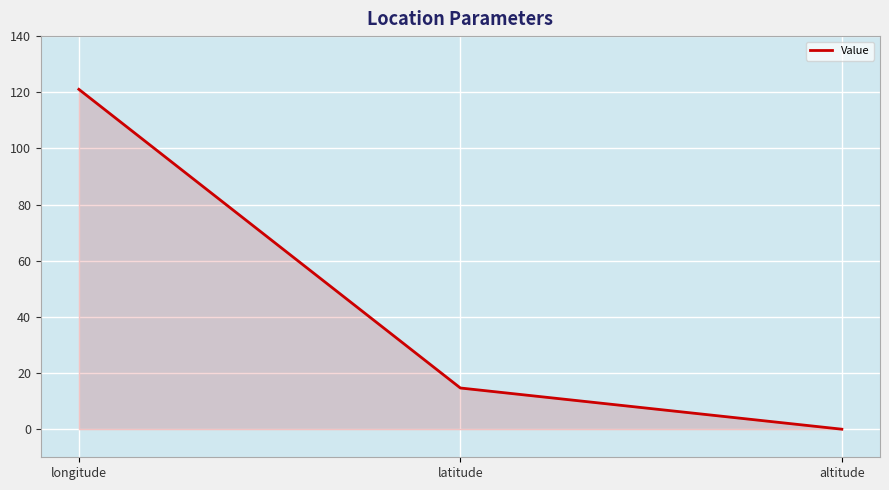

True or false: the data shows 0.0 at altitude.

True